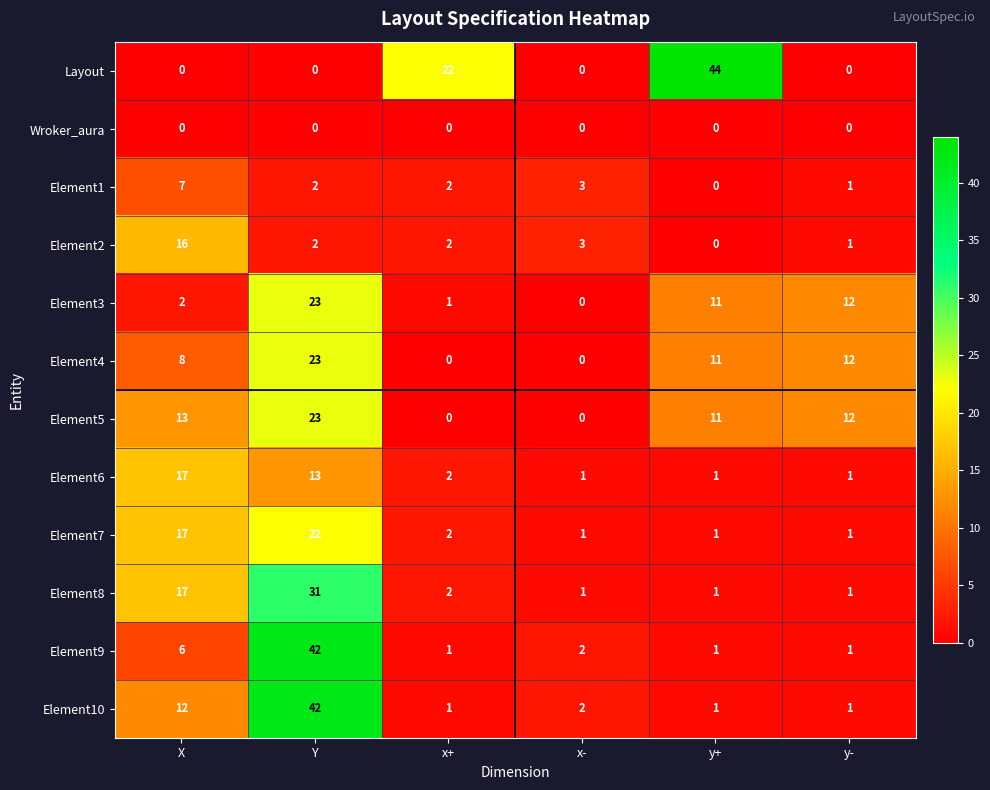

What is the difference between the second highest and second lowest values in the Element3 series?

11